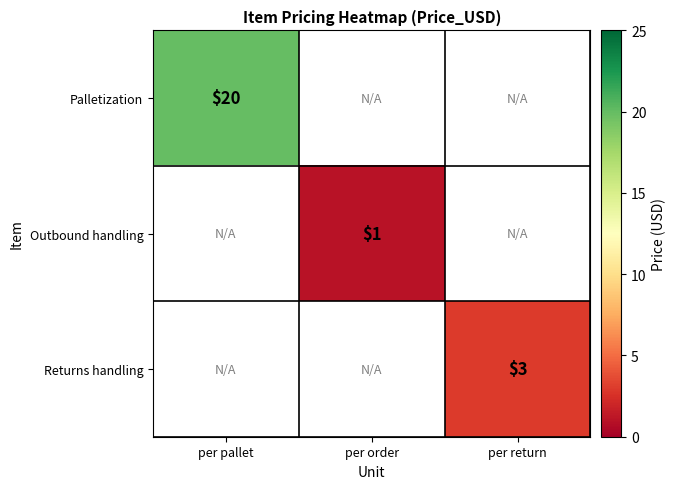

Is it true that Outbound handling equals 1 at per order?

True